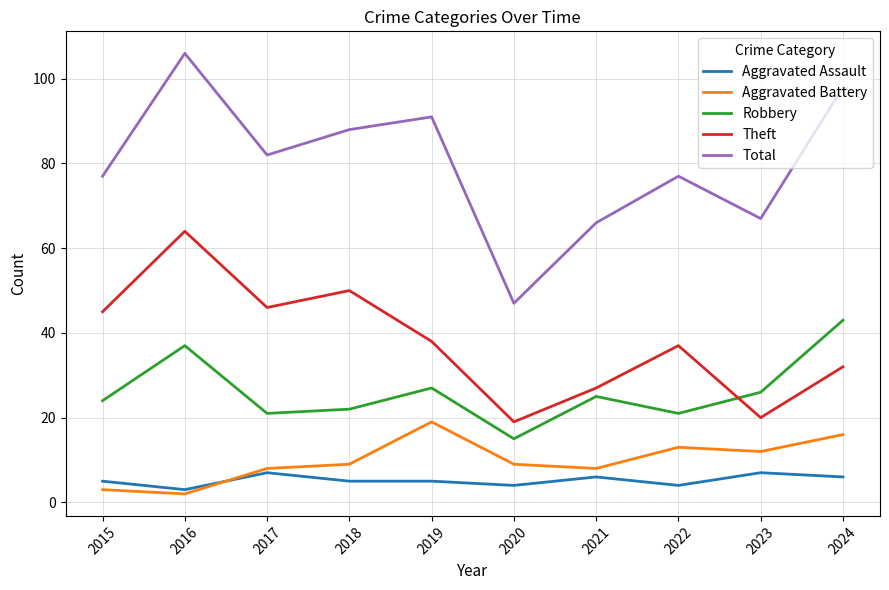

What are all the series names shown in the legend?

Aggravated Assault, Aggravated Battery, Robbery, Theft, Total